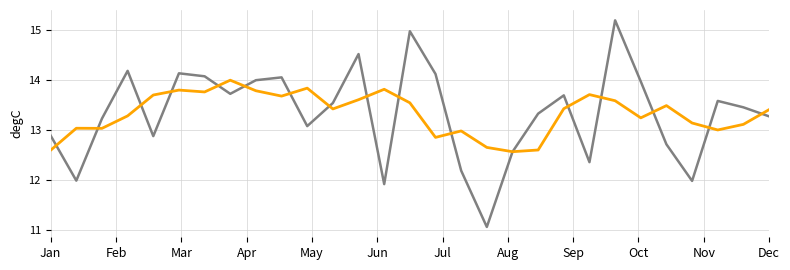

What is the minimum value shown in the chart?

11.1